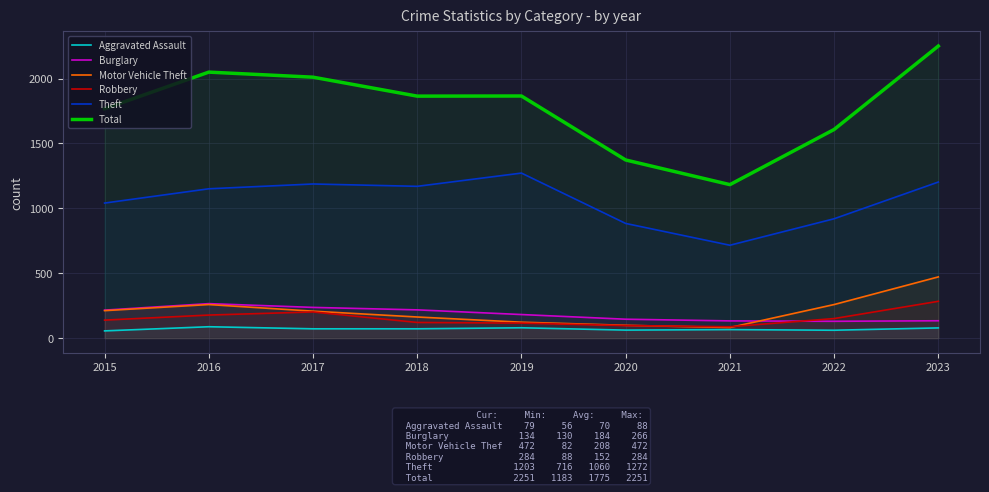

True or false: Aggravated Assault has more than 2 points higher than both neighbors.

True